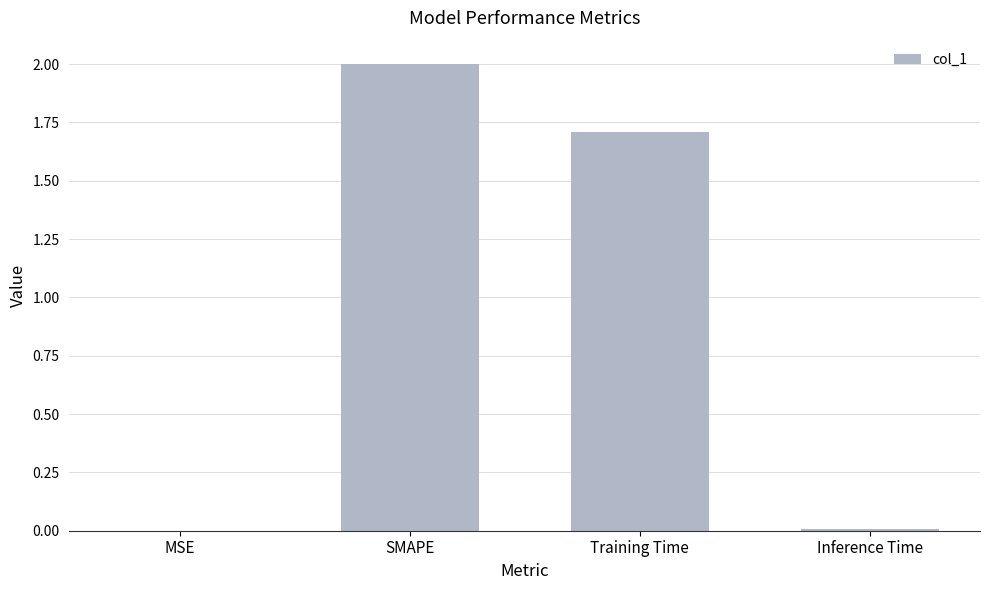

What is the sum of all values?

3.7